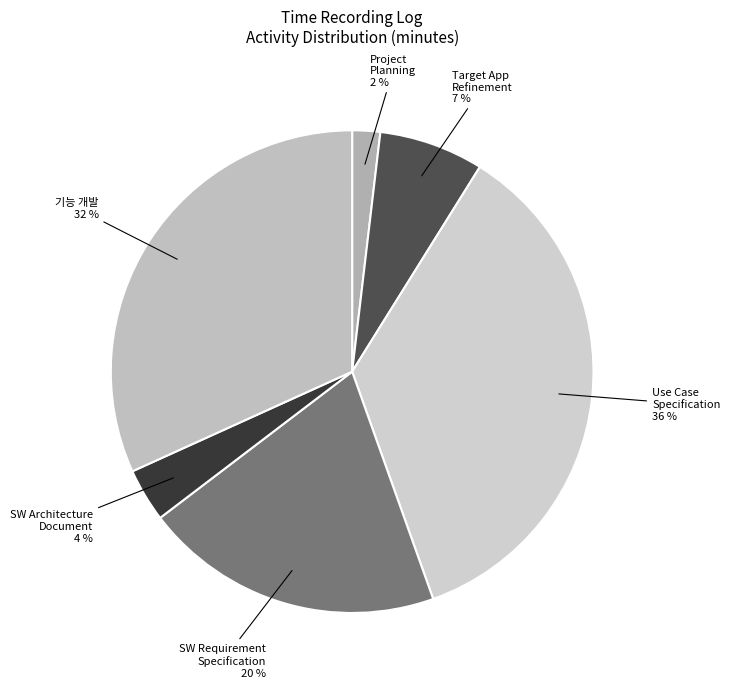

Is there any slice that represents more than half of the pie?

No